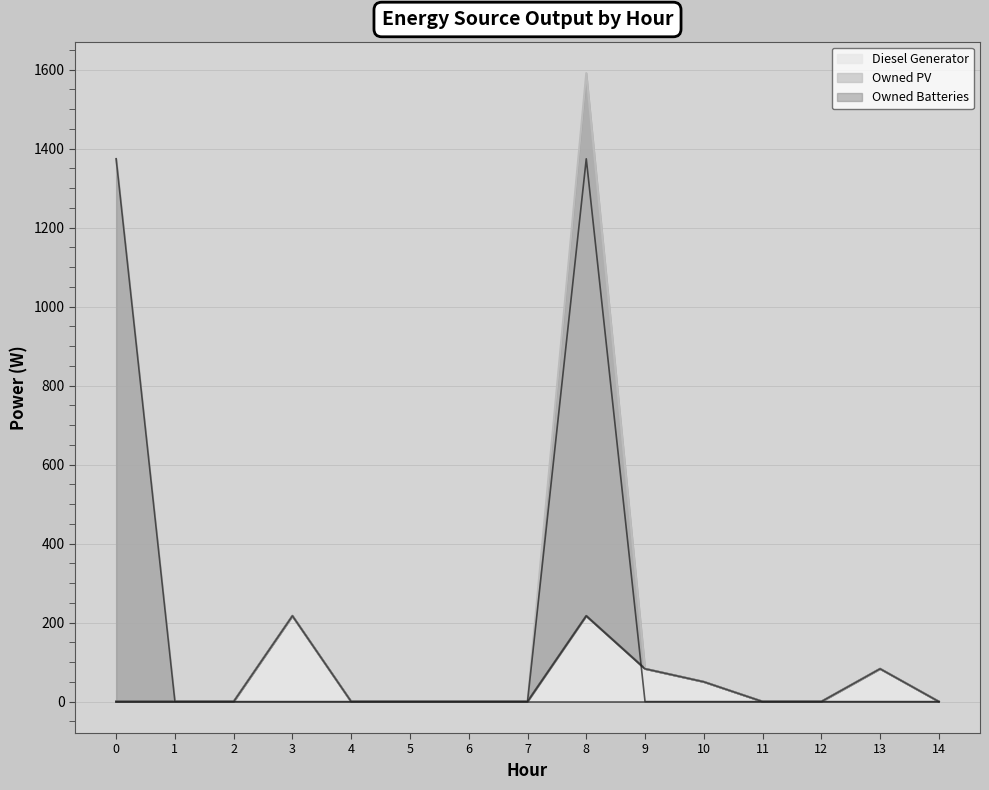

Does the chart have visible grid lines?

Yes